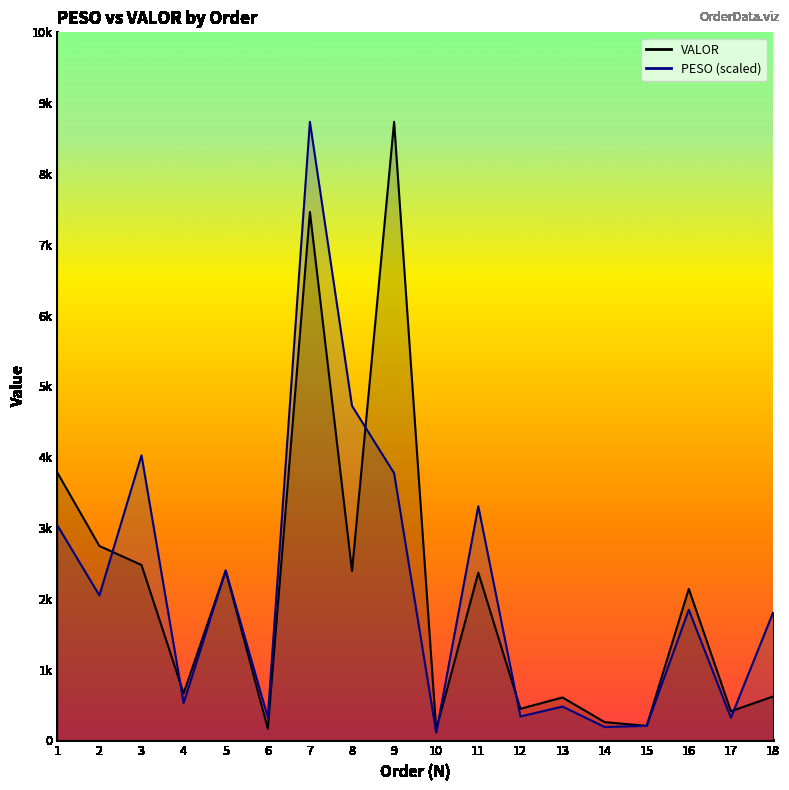

How many interior local peaks does the VALOR series have?

6